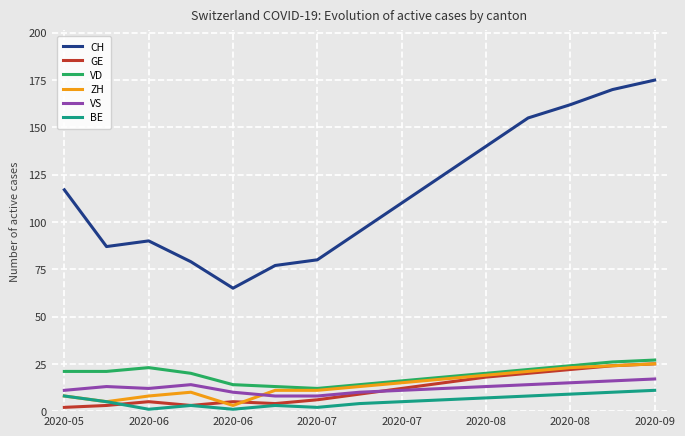

At how many categories does at least one series exceed 99?

8